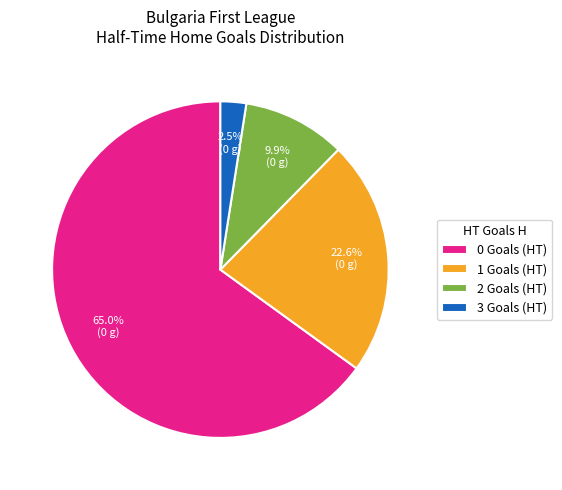

How many segments does this pie chart have?

4